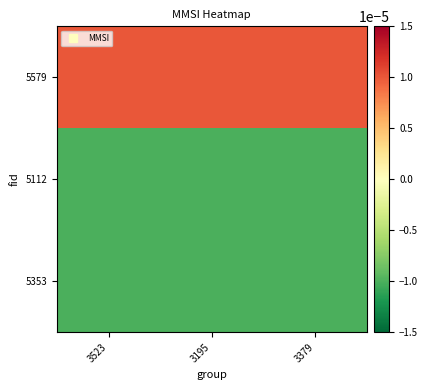

Rank the series by their maximum value, from highest to lowest.

5579, 5112, 5353